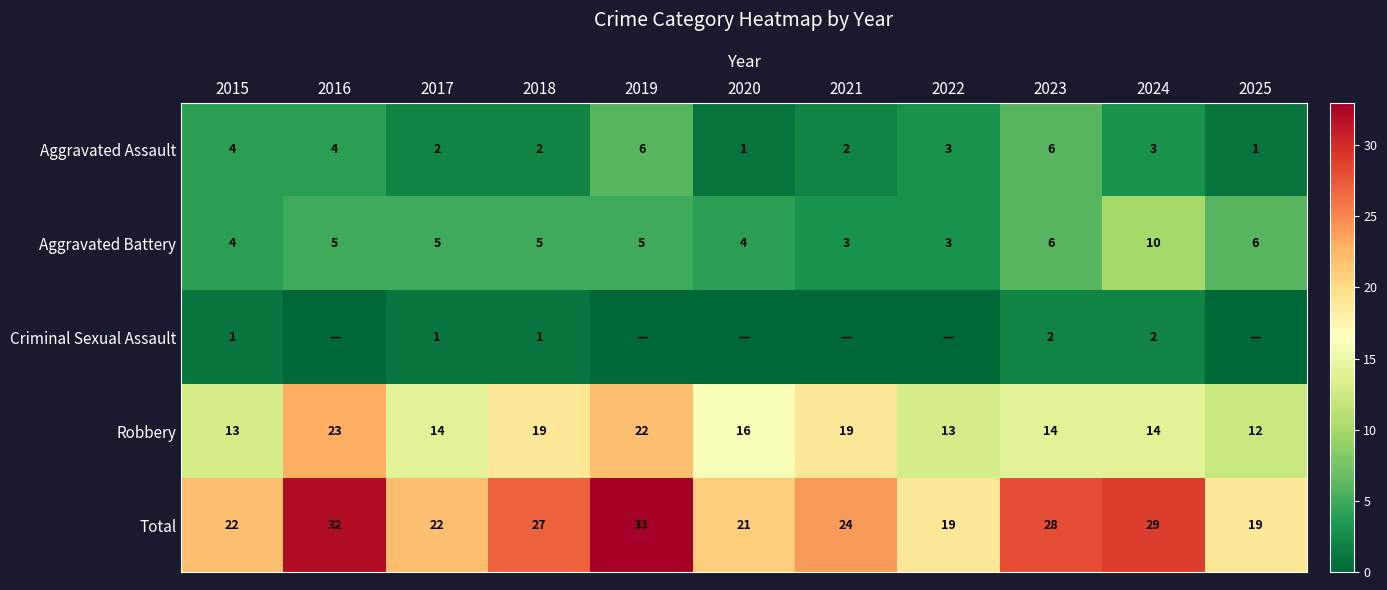

What is the lowest value of the Robbery series?

12